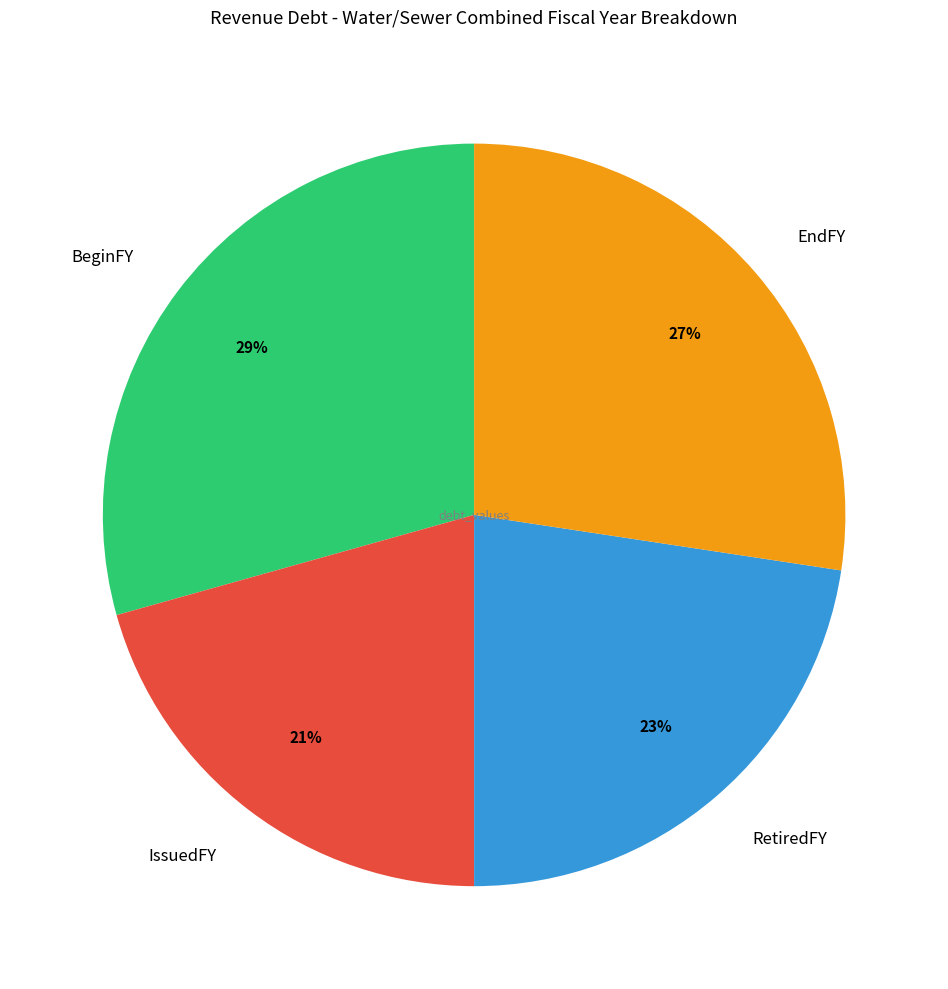

How many segments does this pie chart have?

4